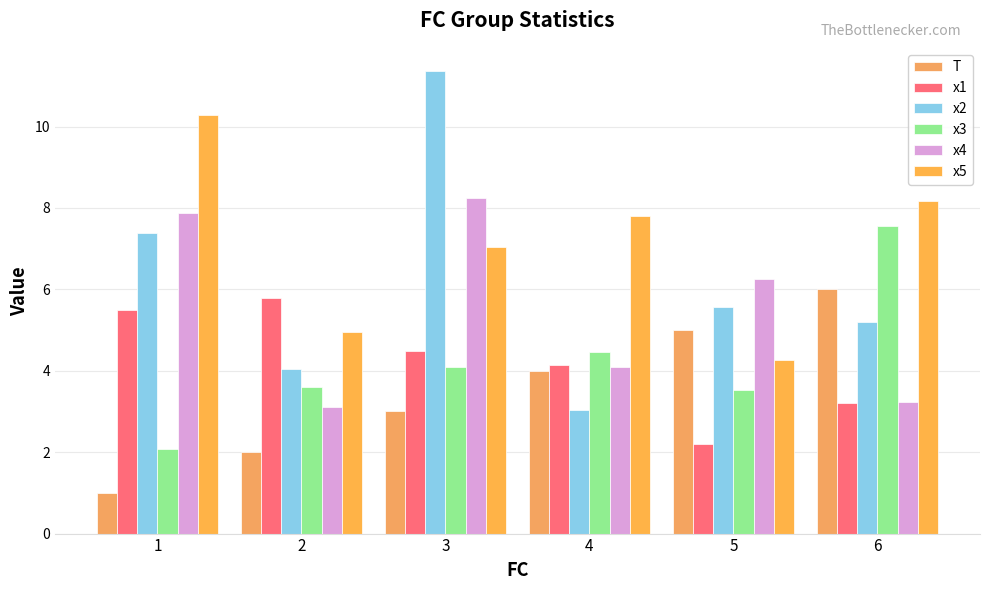

At which label is T closest to 3?

3